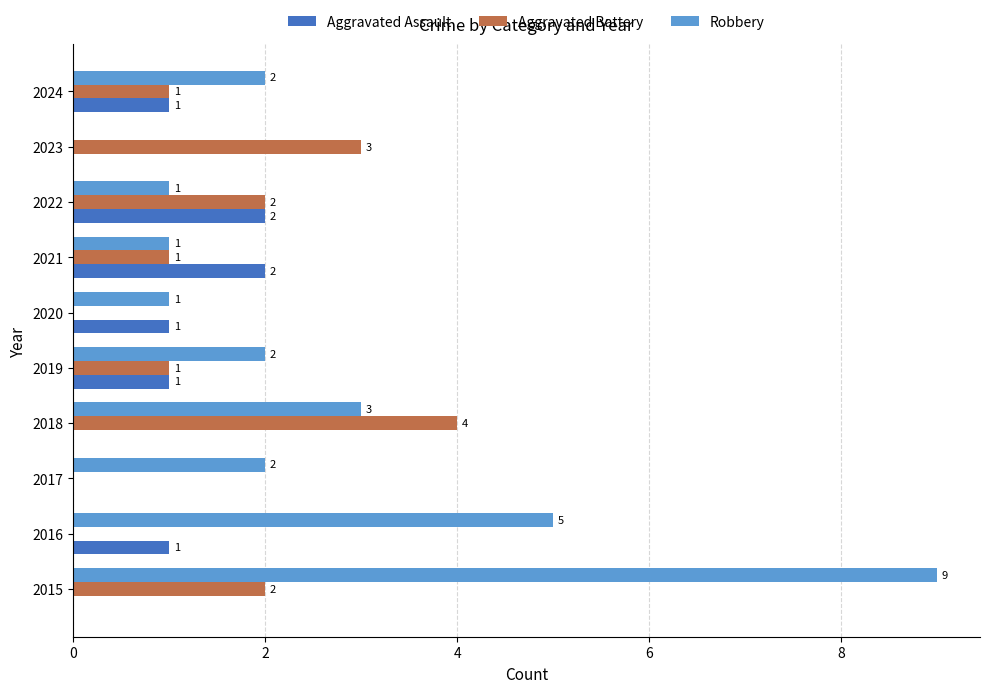

How many Robbery values are between 1 and 3?

7